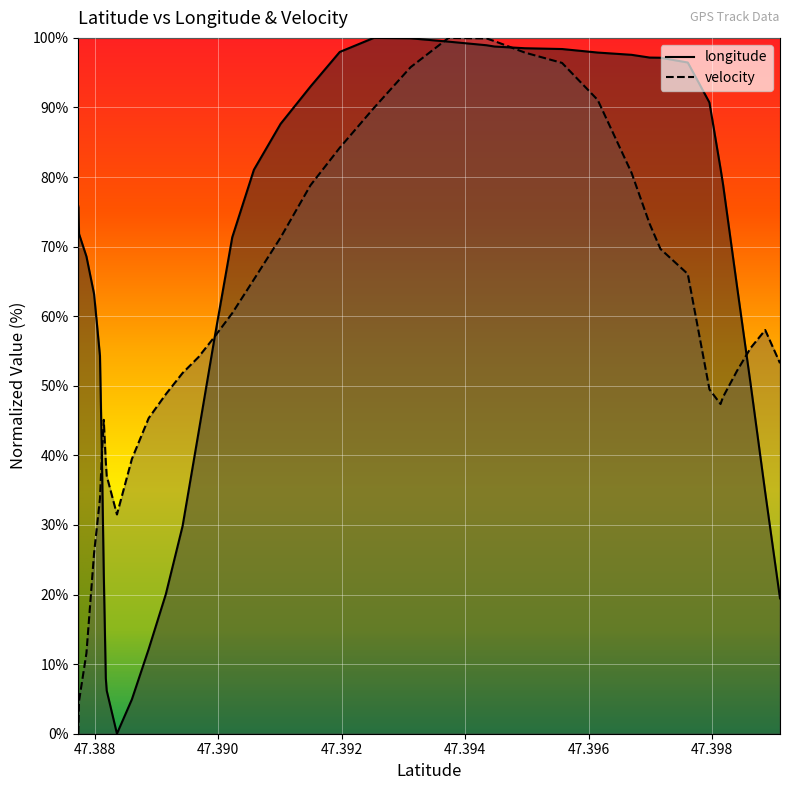

What is the difference between the maximum and minimum values in the velocity series?

100.0